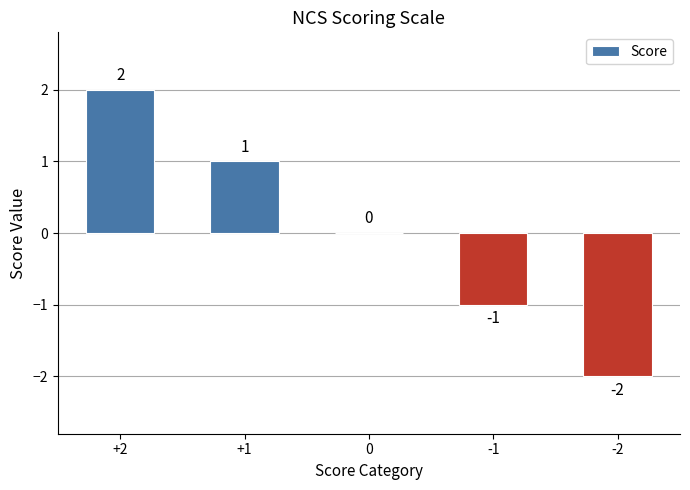

What is the sum of the values at +2 and +1?

3